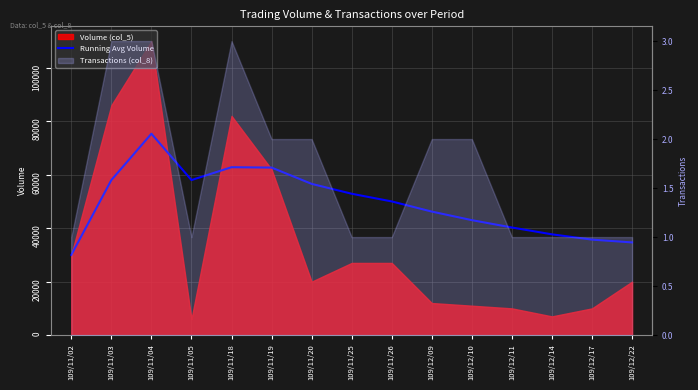

Is it true that the value at 109/11/18 is 30990.7?

False